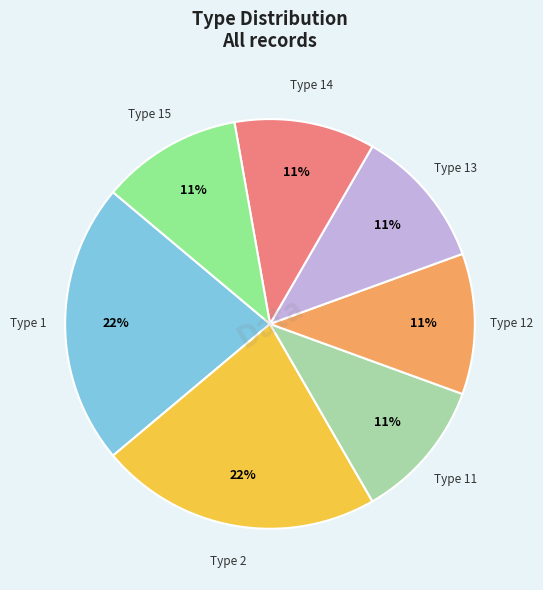

Is there any slice that represents more than half of the pie?

No